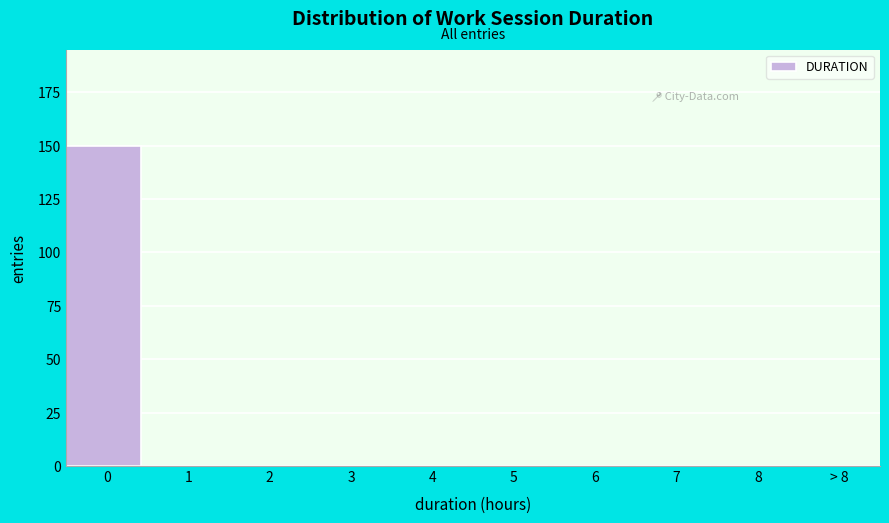

Reading left to right, list all the values displayed in this chart.

0=150	1=0	2=0	3=0	4=0	5=0	6=0	7=0	8=0	> 8=0